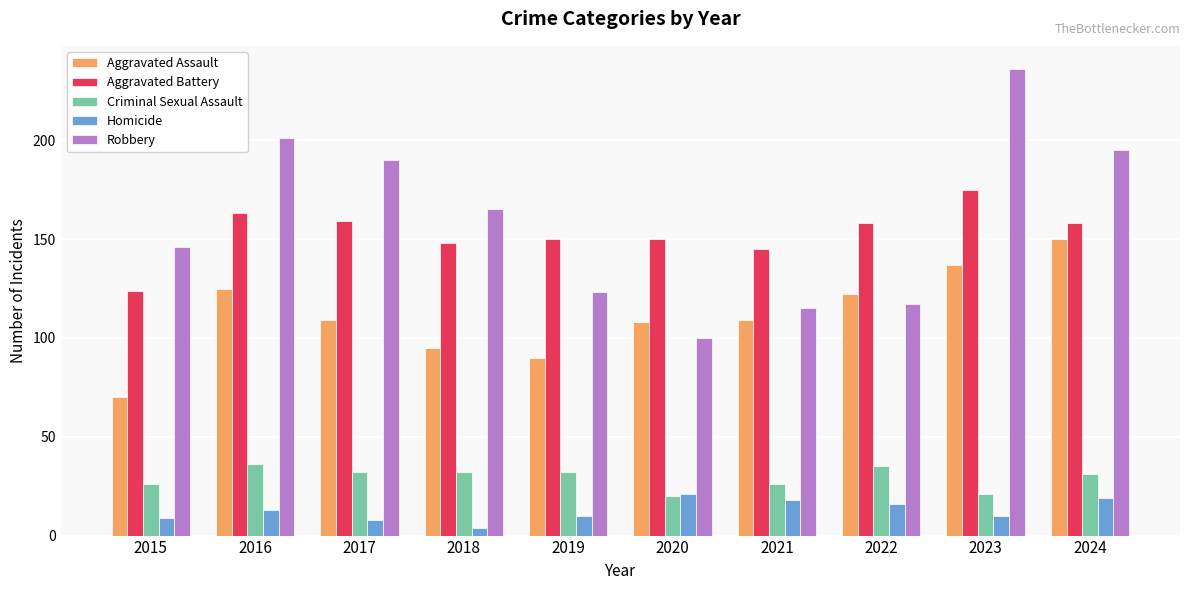

The Aggravated Battery series shows 92 at 2024. True or false?

False